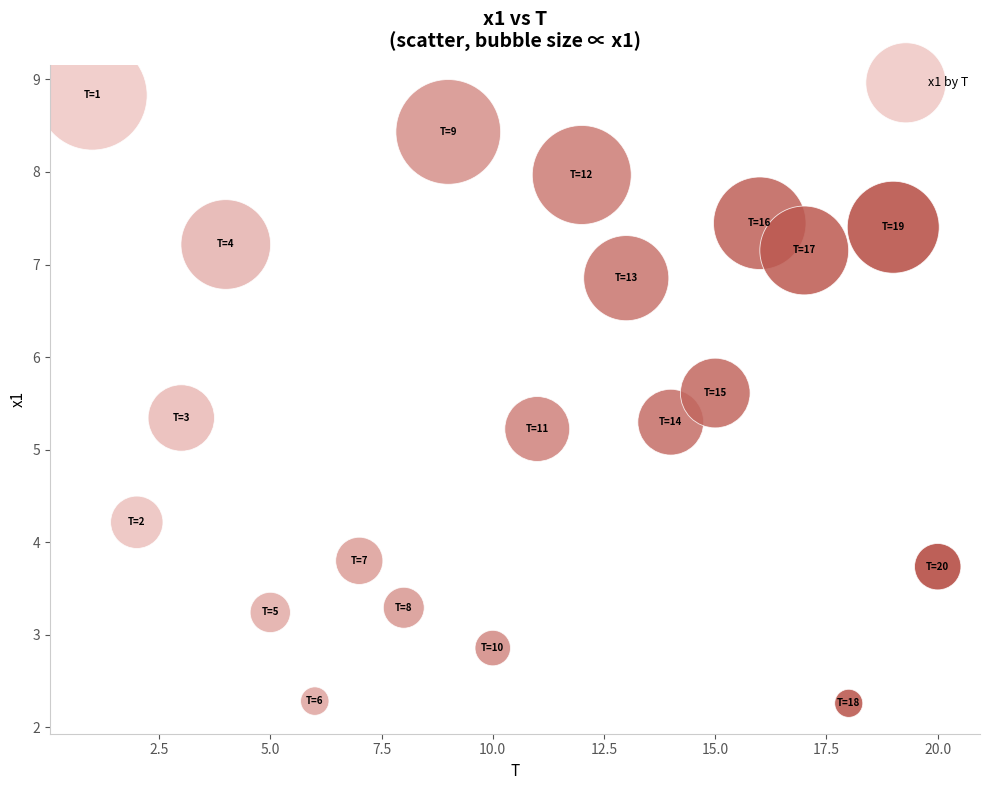

What Y value in the scatter plot is closest to 5?

5.2